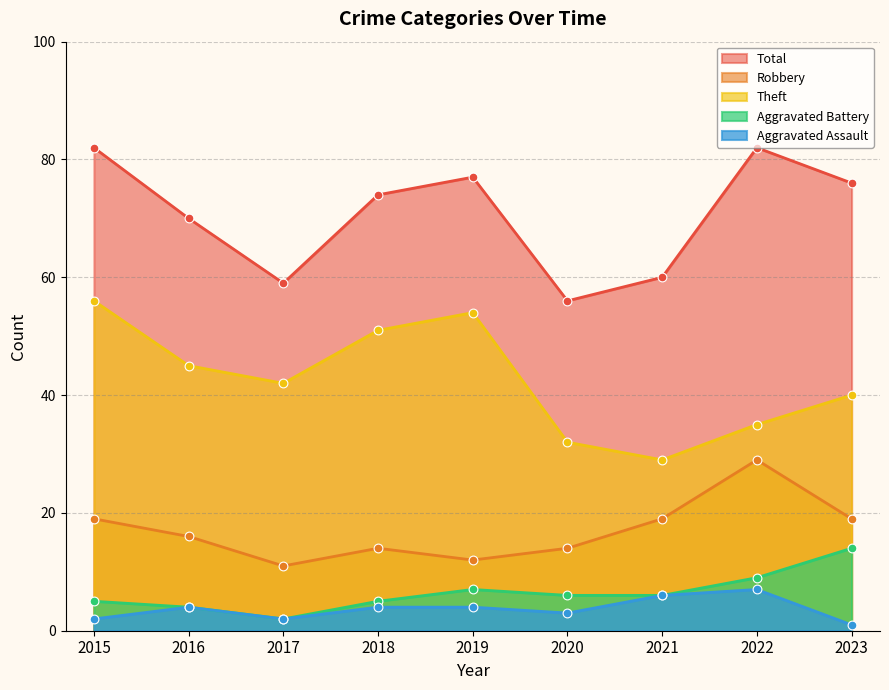

At how many categories does at least one series exceed 54?

9